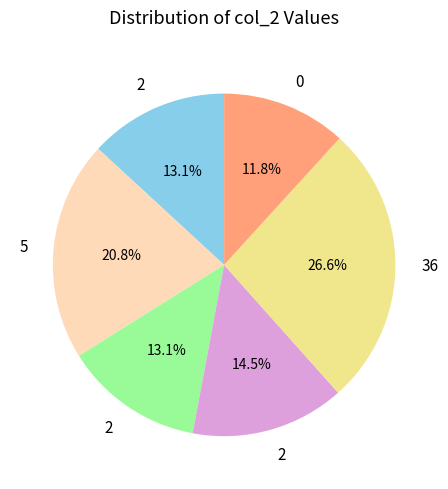

Is there any slice that represents more than half of the pie?

No